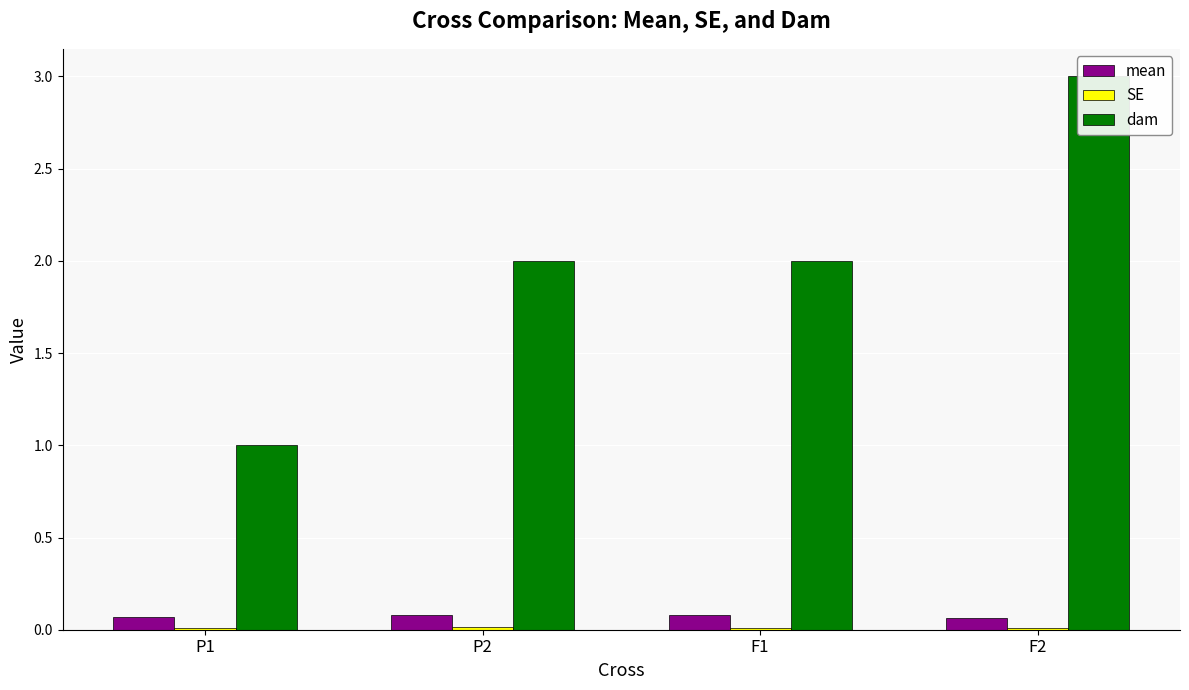

Is it true that mean equals 0.0 at F1?

False